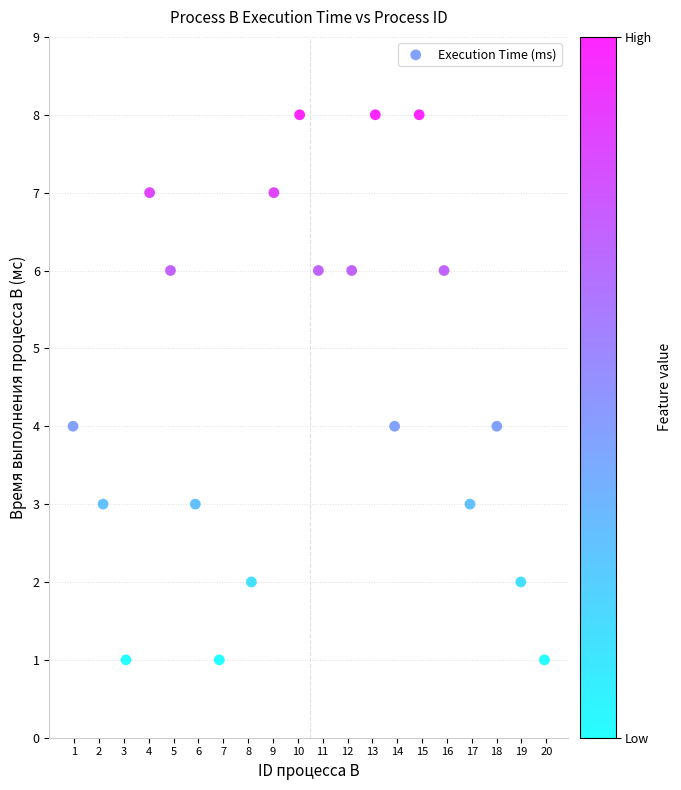

Count the number of points in this scatter plot.

20